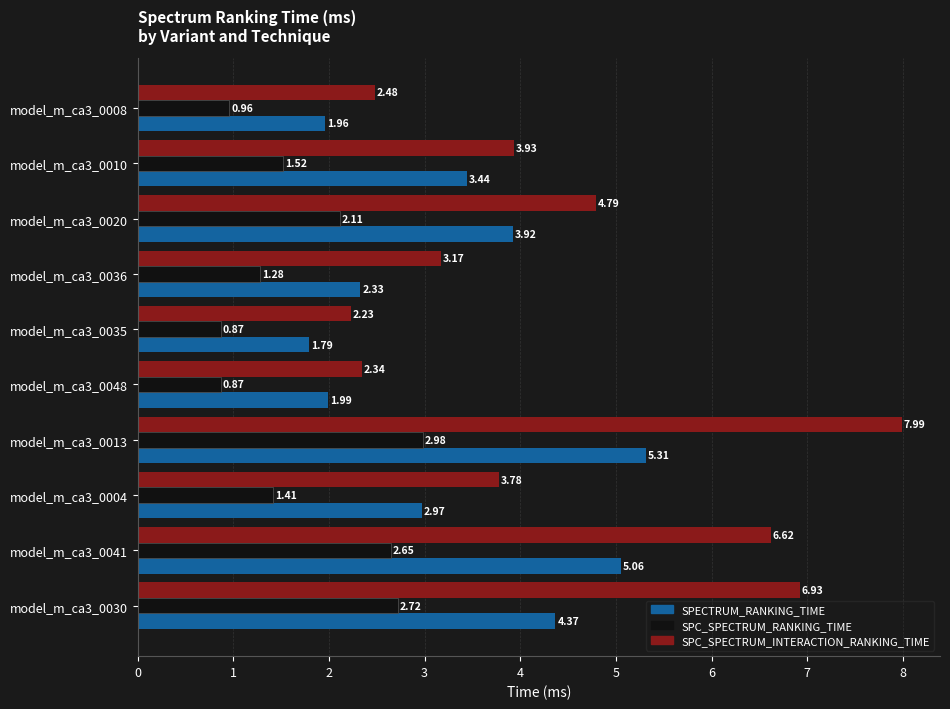

Rank the categories by SPECTRUM_RANKING_TIME value from lowest to highest.

model_m_ca3_0035, model_m_ca3_0008, model_m_ca3_0048, model_m_ca3_0036, model_m_ca3_0004, model_m_ca3_0010, model_m_ca3_0020, model_m_ca3_0030, model_m_ca3_0041, model_m_ca3_0013